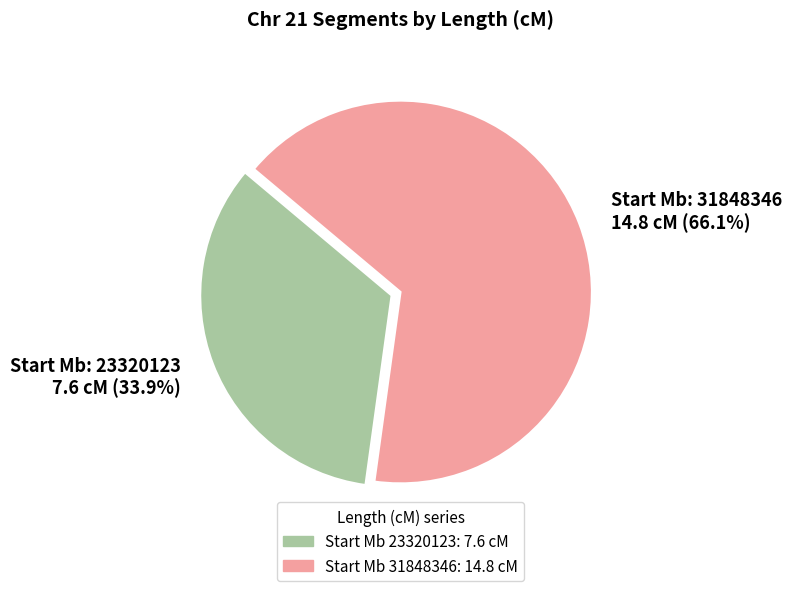

Do Start Mb: 31848346 14.8 cM (66.1%) and Start Mb: 23320123 7.6 cM (33.9%) together represent more than half of the pie?

Yes